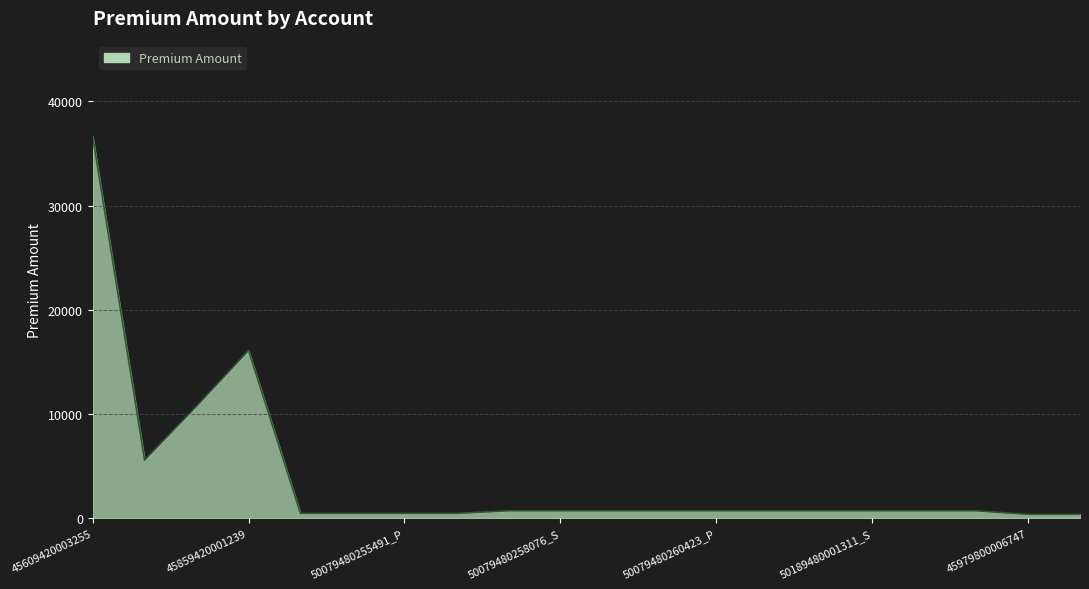

How many lines are shown in the chart?

1